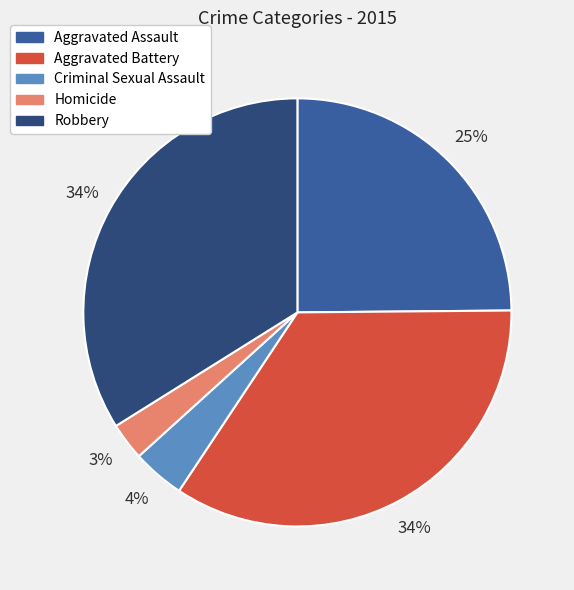

Does Homicide account for over 50% of the chart?

No